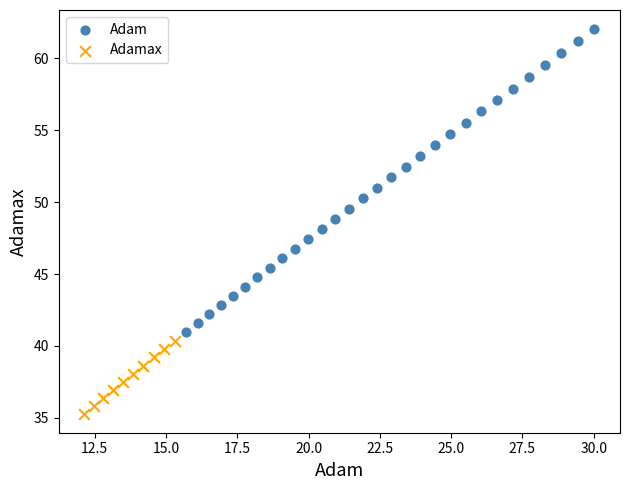

Which series contains the highest Y value?

Adam